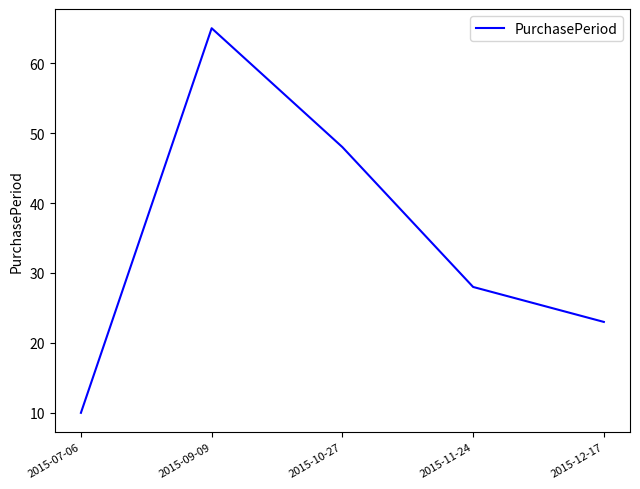

Which label corresponds to the largest value in the chart?

2015-09-09